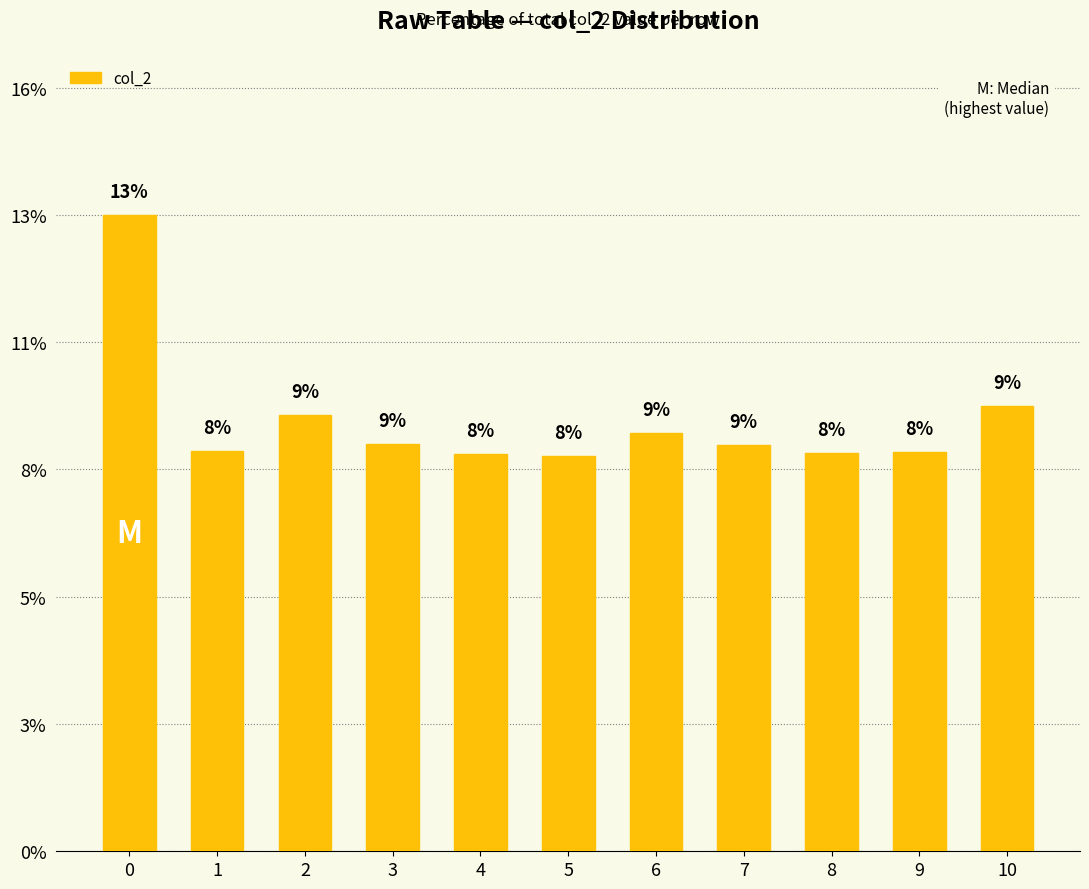

The chart shows a value of 3.8 at 10. True or false?

False